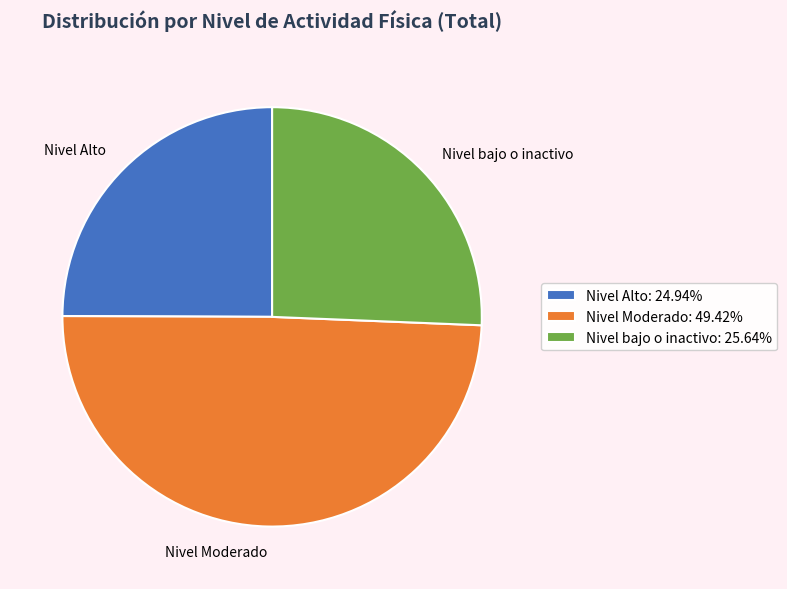

How many segments does this pie chart have?

3